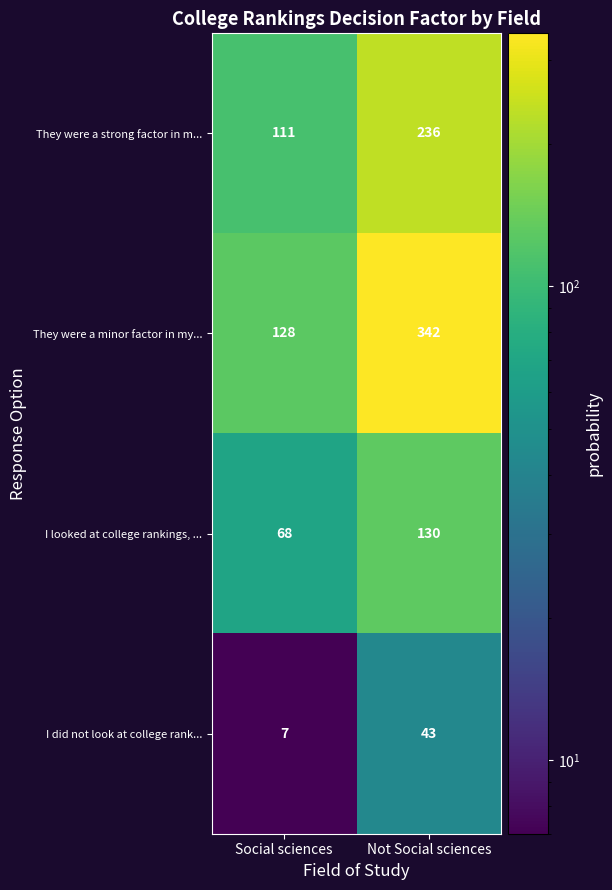

What is the average value of the They were a strong factor in m... series?

174